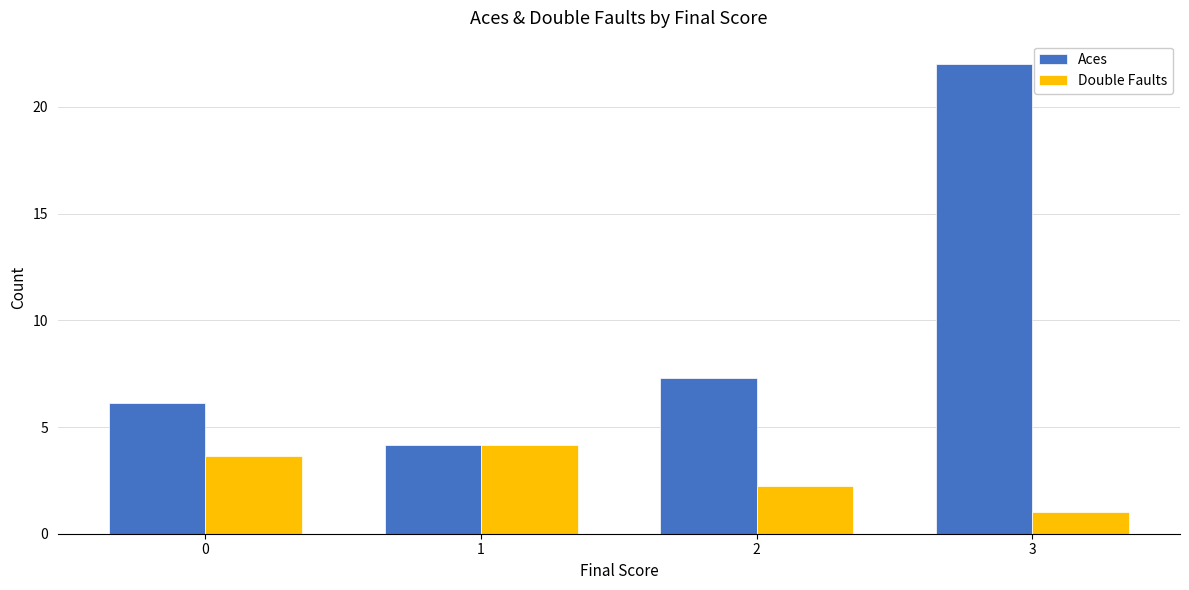

What is the average value of the Aces series?

9.9